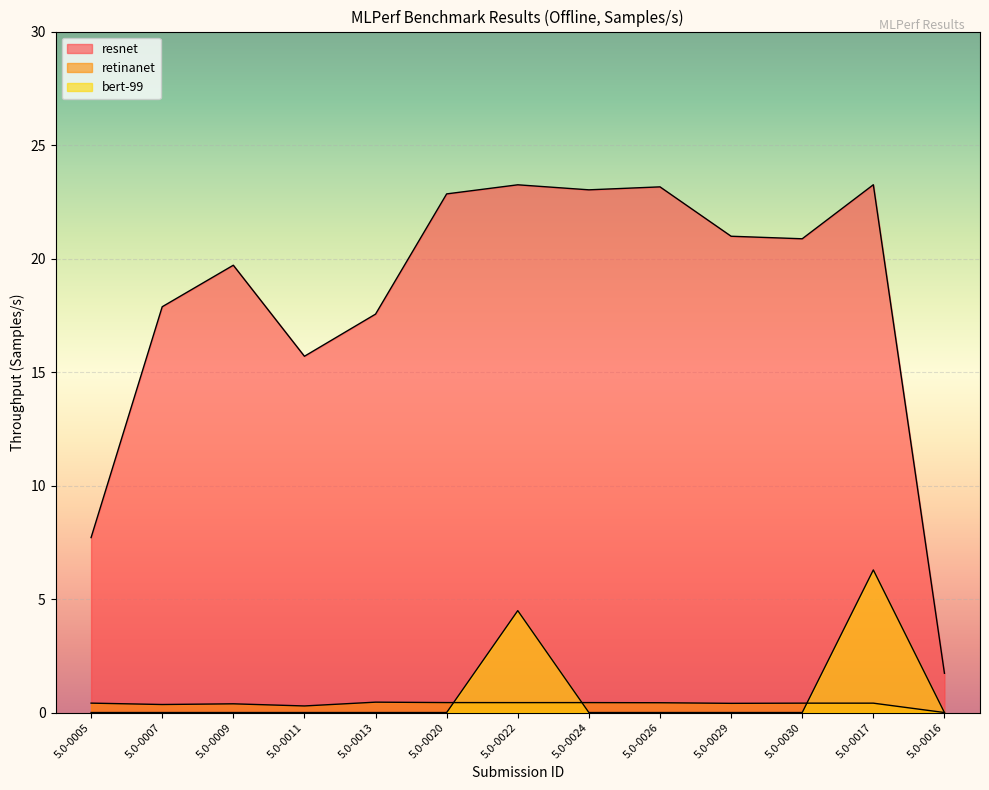

How many retinanet values are between 0 and 1?

13